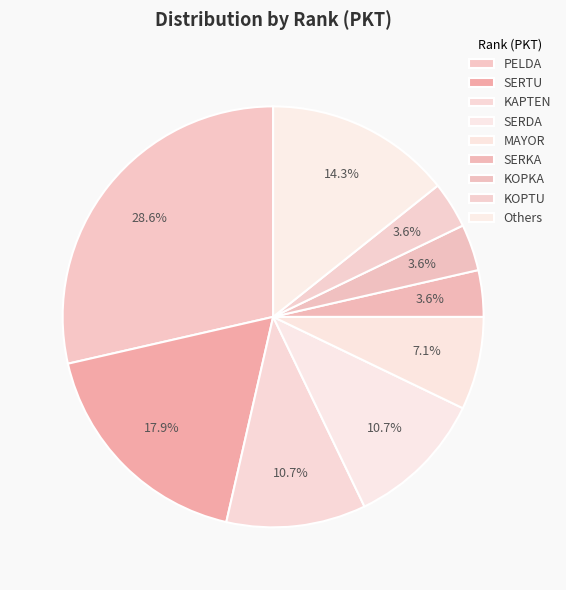

How many segments does this pie chart have?

9